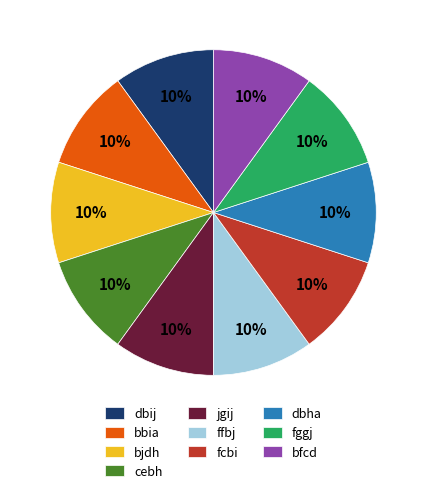

To the nearest percent, what percentage of the pie is bbia?

10%